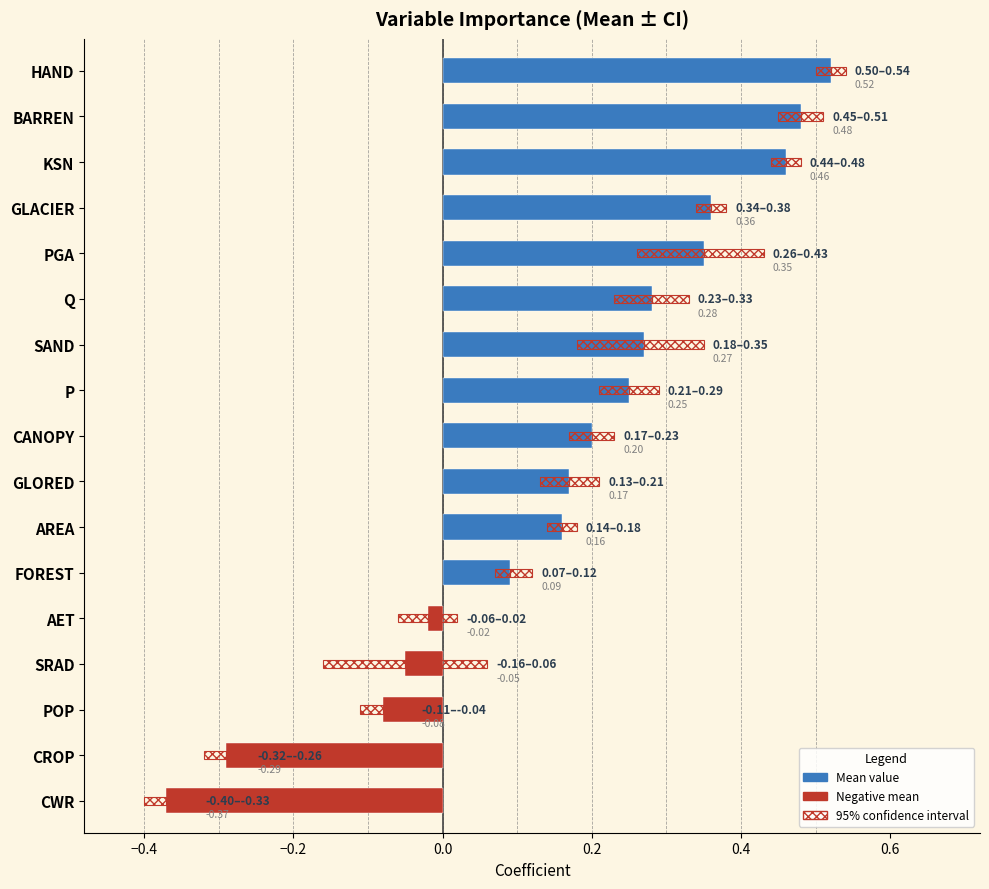

How many values in mean are below zero?

5